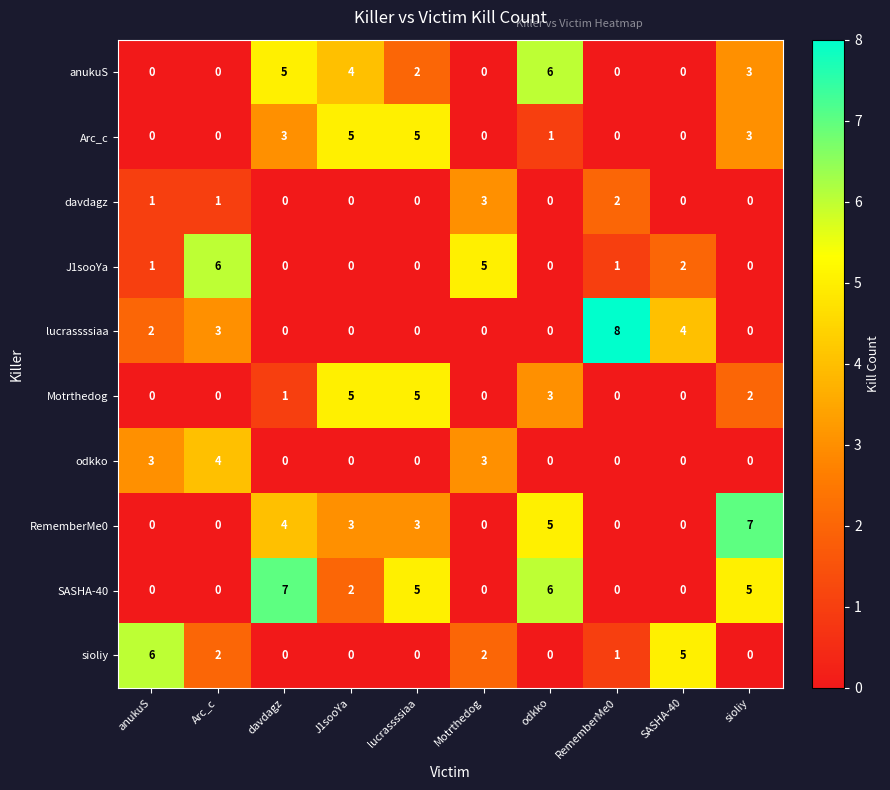

What is the difference between the second highest and minimum values in the sioliy series?

5